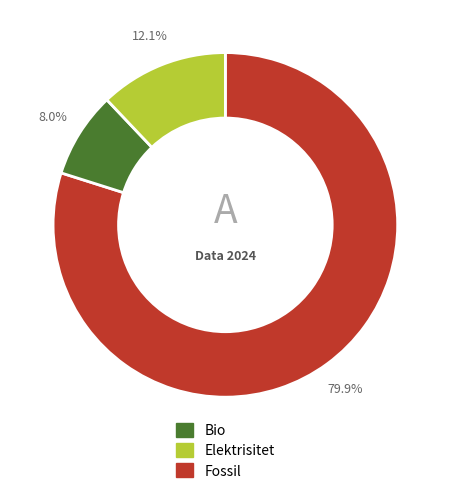

Is there any slice that represents more than half of the pie?

Yes